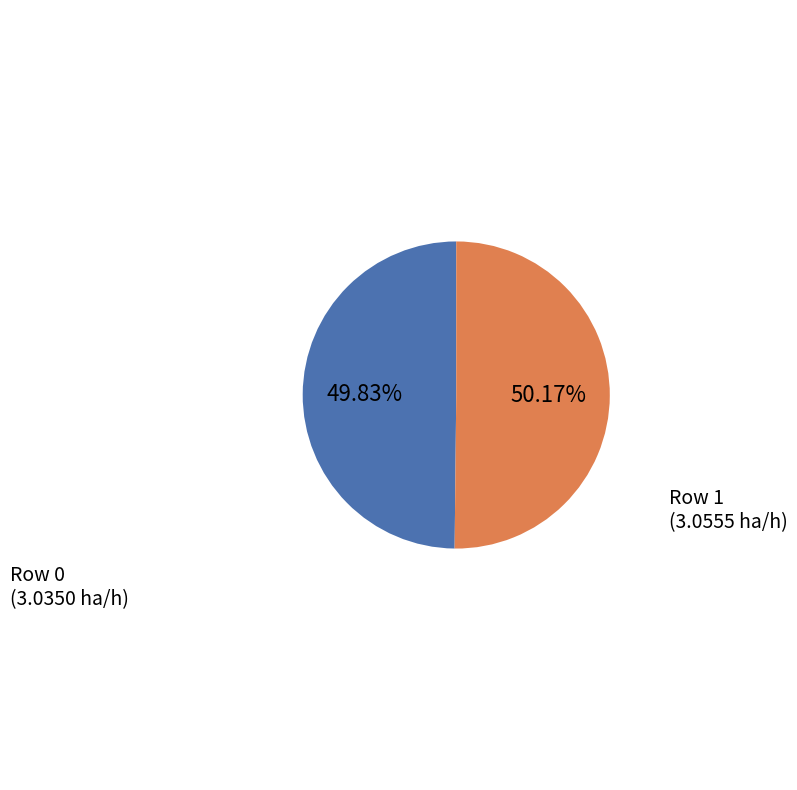

To the nearest percent, what is the average slice percentage?

50%